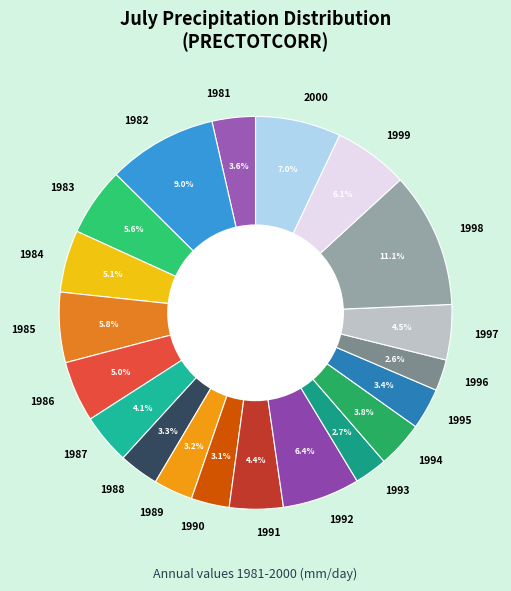

Which slice is the largest?

1998